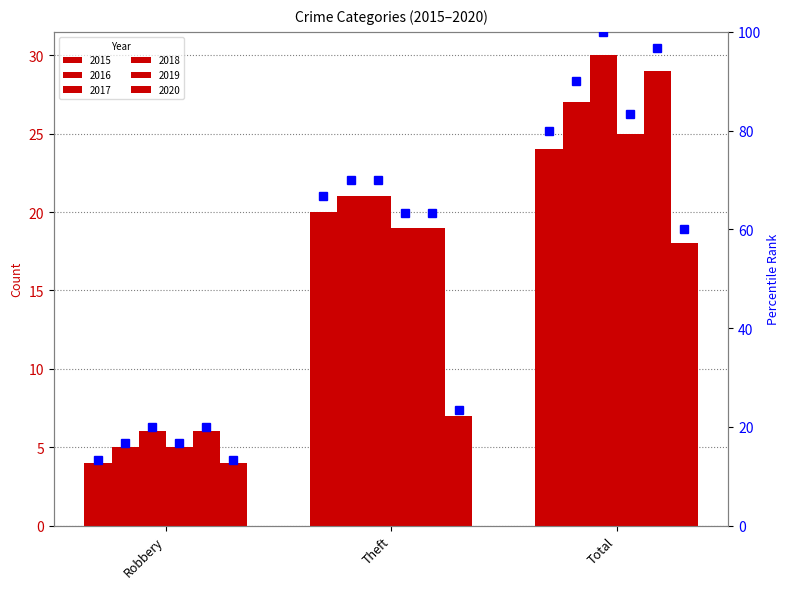

How many data points in pct_2016 are less than 70?

1